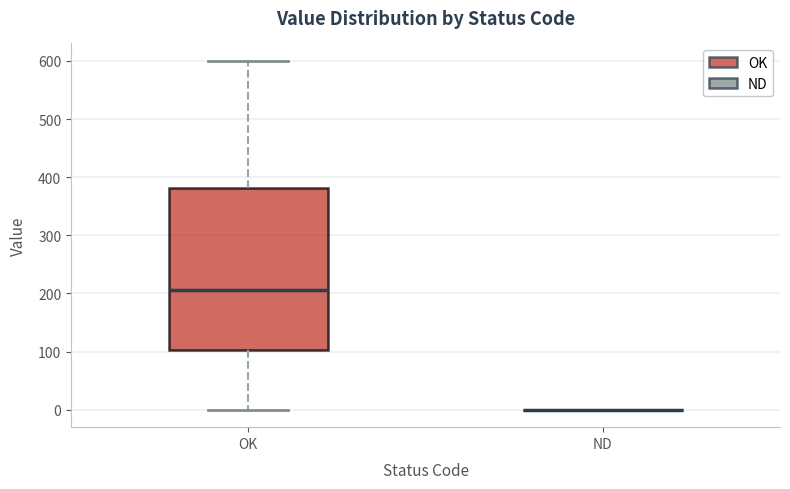

Reading left to right, transcribe this box plot: for each box, give where its median line is, the range the box spans, and where its two whiskers end, as read against the y-axis. The values are not printed on the chart, so give them approximately, as read against the axis.

OK: median 210, box 100 to 380, whiskers 0 to 600
ND: box collapsed to a line at 0, whiskers 0 to 0